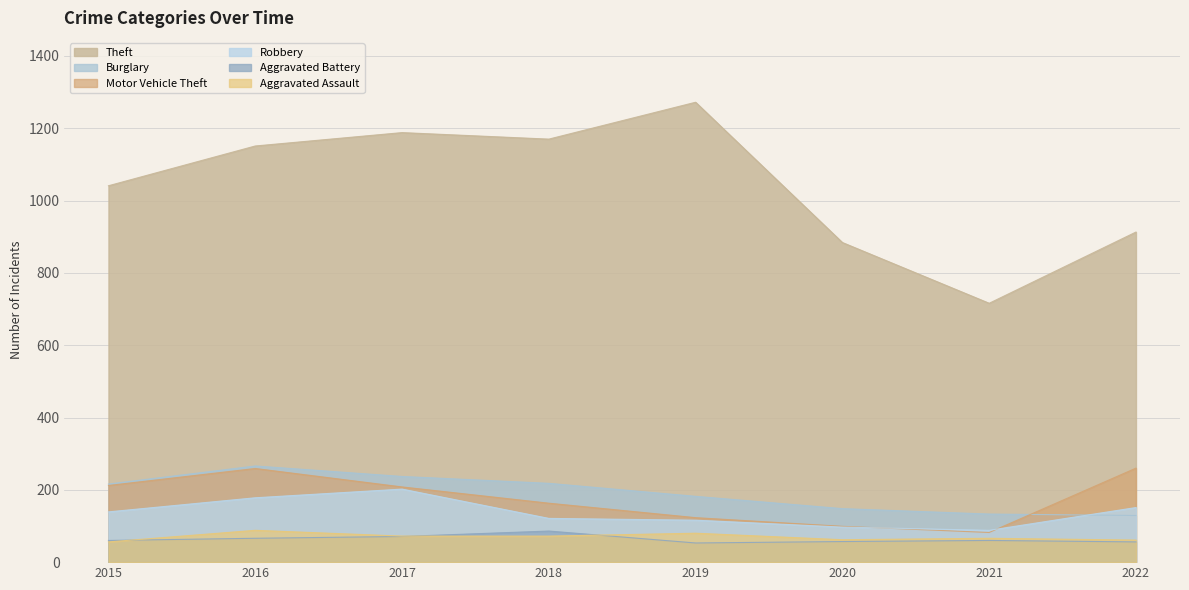

What is the value of the Robbery point at the 7th from the left?

88